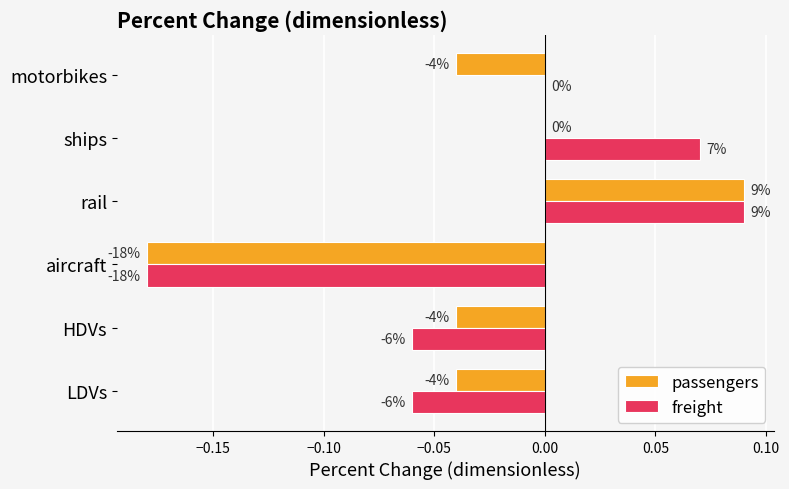

What are all the series names shown in the legend?

passengers, freight